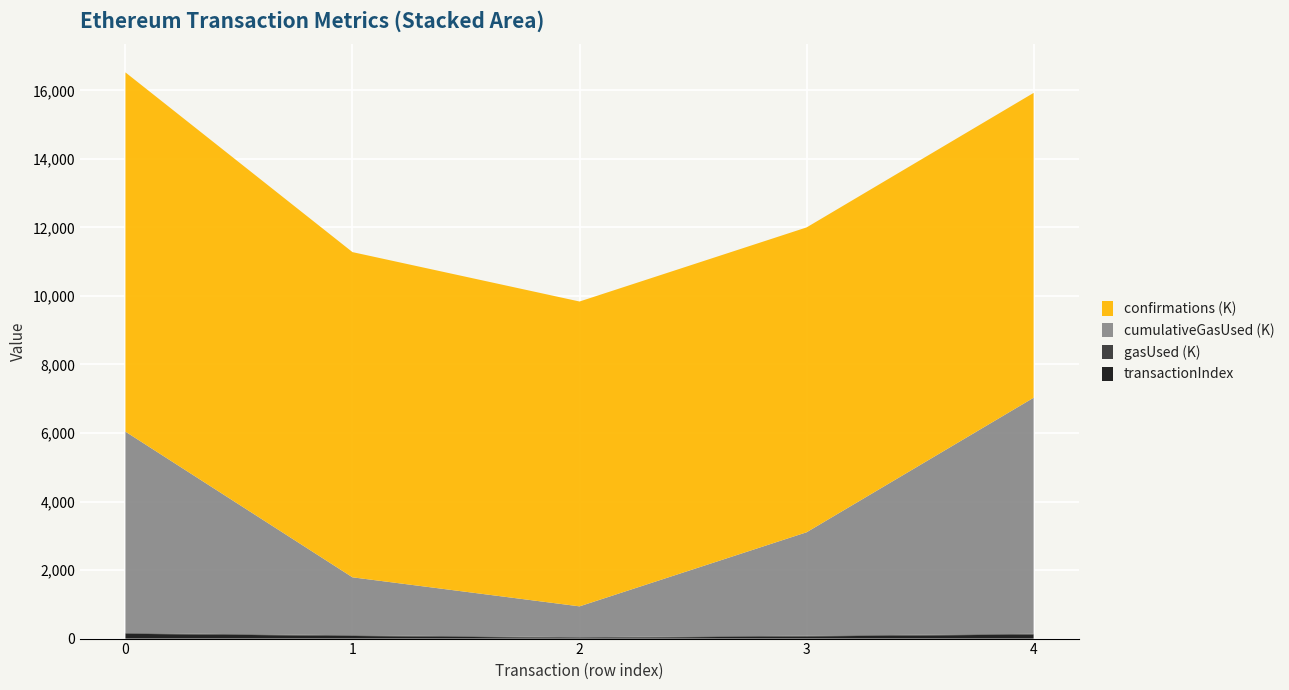

Reading right to left, what are all the values shown in this chart?

transactionIndex: 118	63	20	76	140
gasUsed: 21000	21000	21000	21000	21000
cumulativeGasUsed: 6889652	3018563	899650	1691201	5878298
confirmations: 8896883	8896893	8896898	9490846	10484668